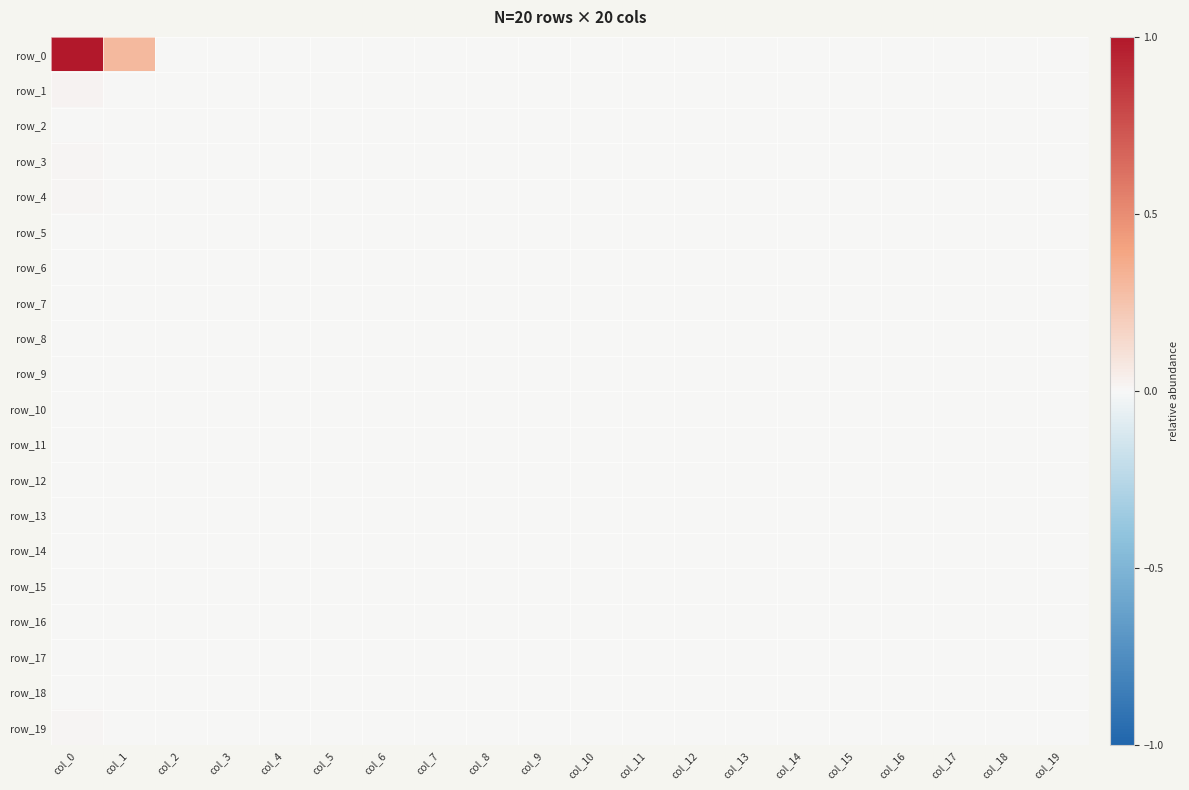

How many series are shown in this chart?

20